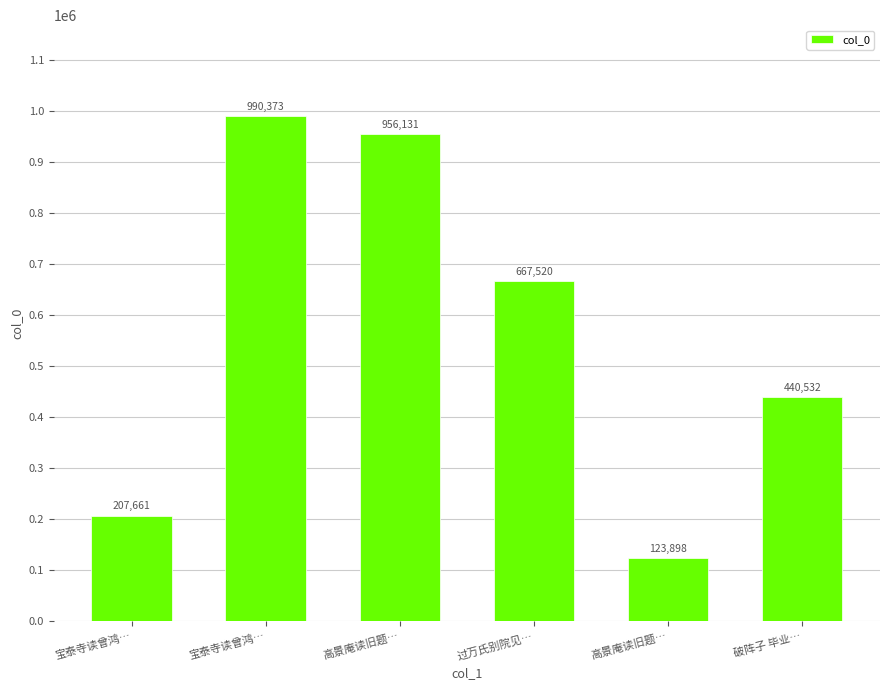

Which category has the highest value across all series?

宝泰寺读曾鸿…